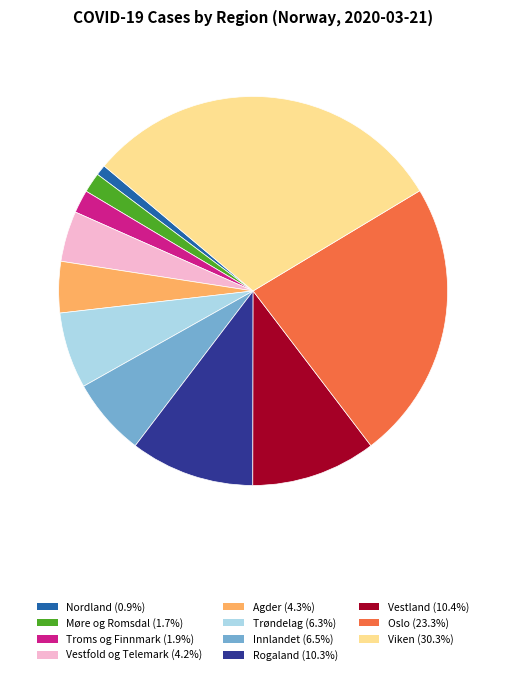

How many segments does this pie chart have?

11